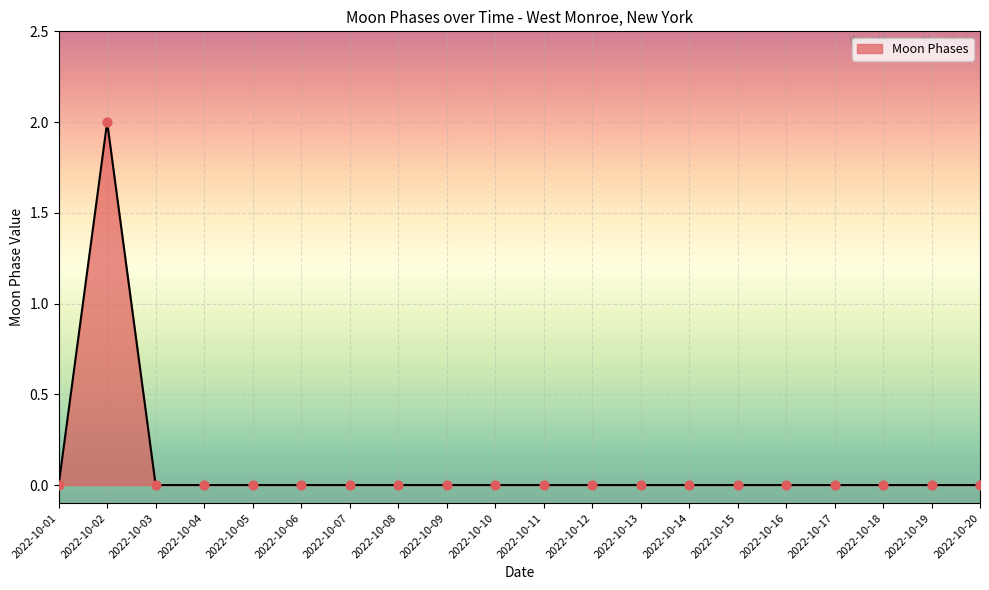

Which category has the highest value across all series?

2022-10-02